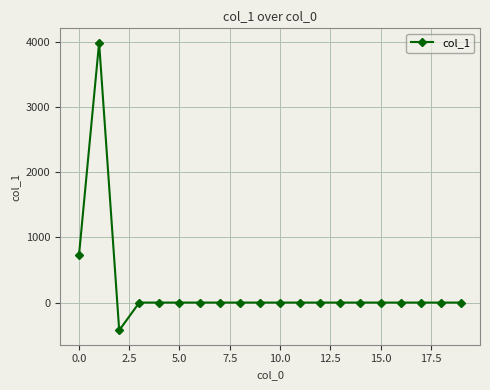

How many lines are shown in the chart?

1